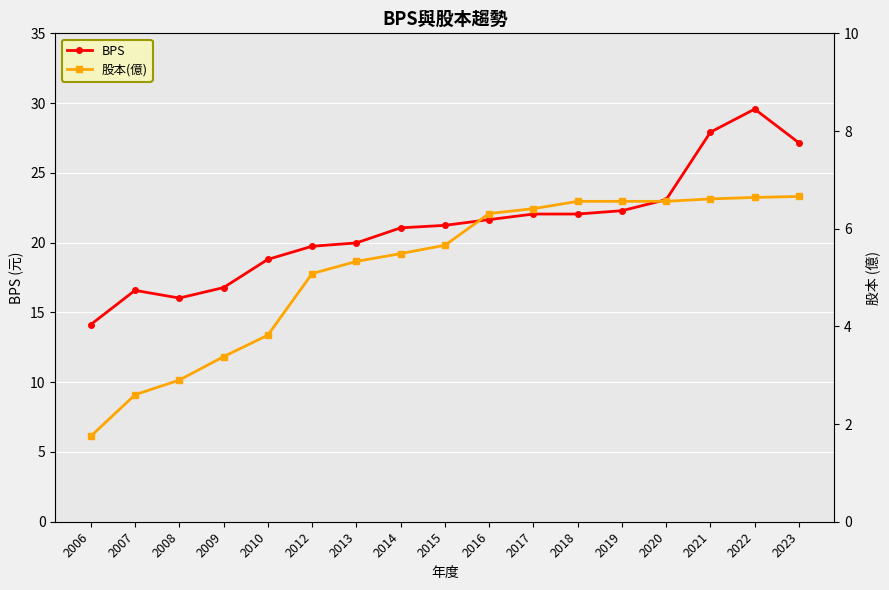

Which series has the widest spread of values?

BPS